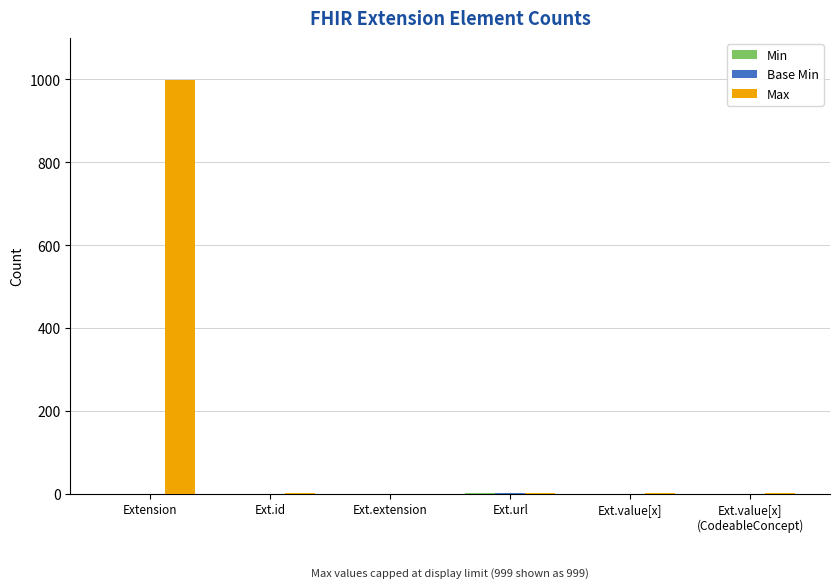

Between Extension and Ext.extension, which series saw the biggest shift?

Max